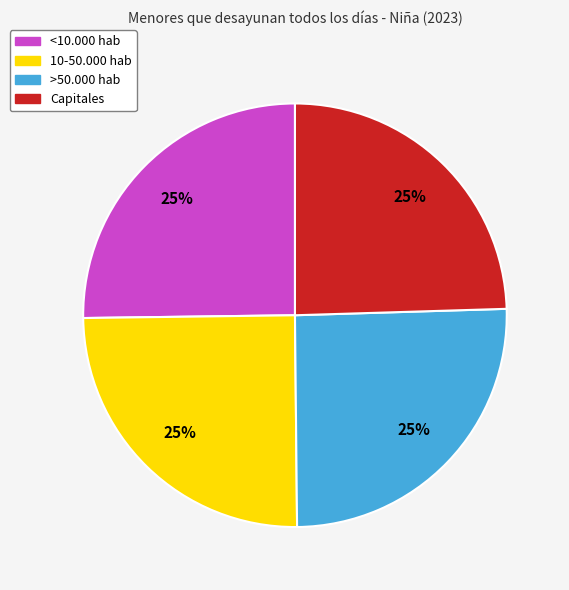

To the nearest percent, what is the combined percentage of 10-50.000 hab and >50.000 hab?

50%